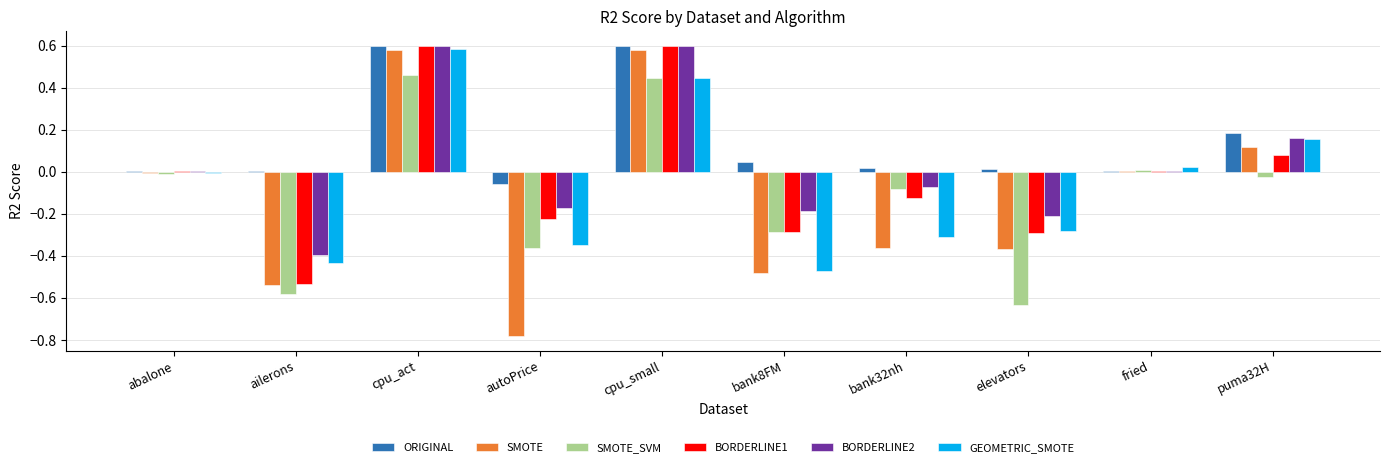

Which series changed the most between bank8FM and puma32H?

GEOMETRIC_SMOTE